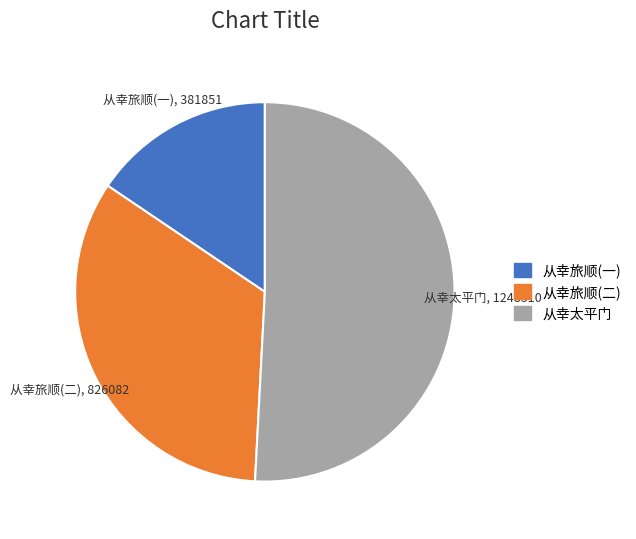

What is the ratio of the value at 从幸旅顺(一) to the value at 从幸旅顺(二)?

0.5